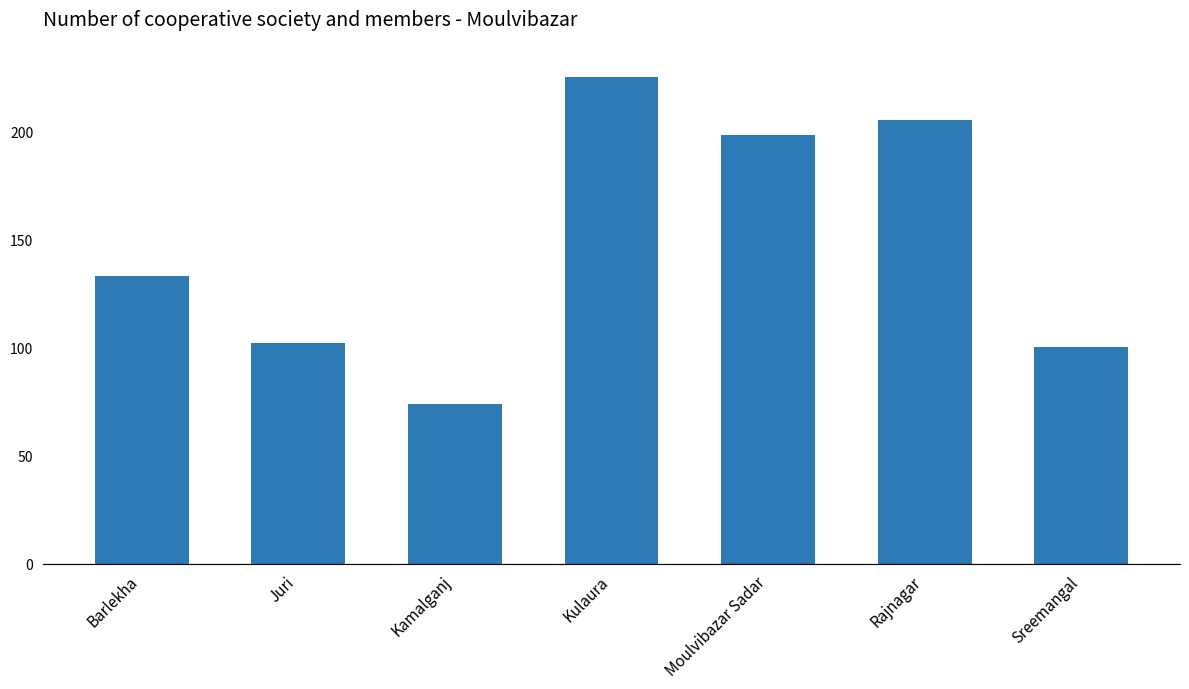

Which has a higher value, Barlekha or Kamalganj?

Barlekha